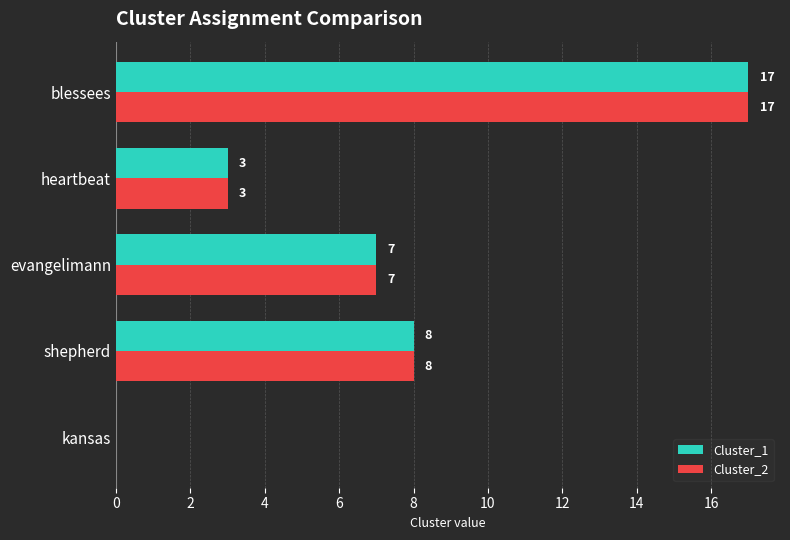

How many data points does each series have?

5